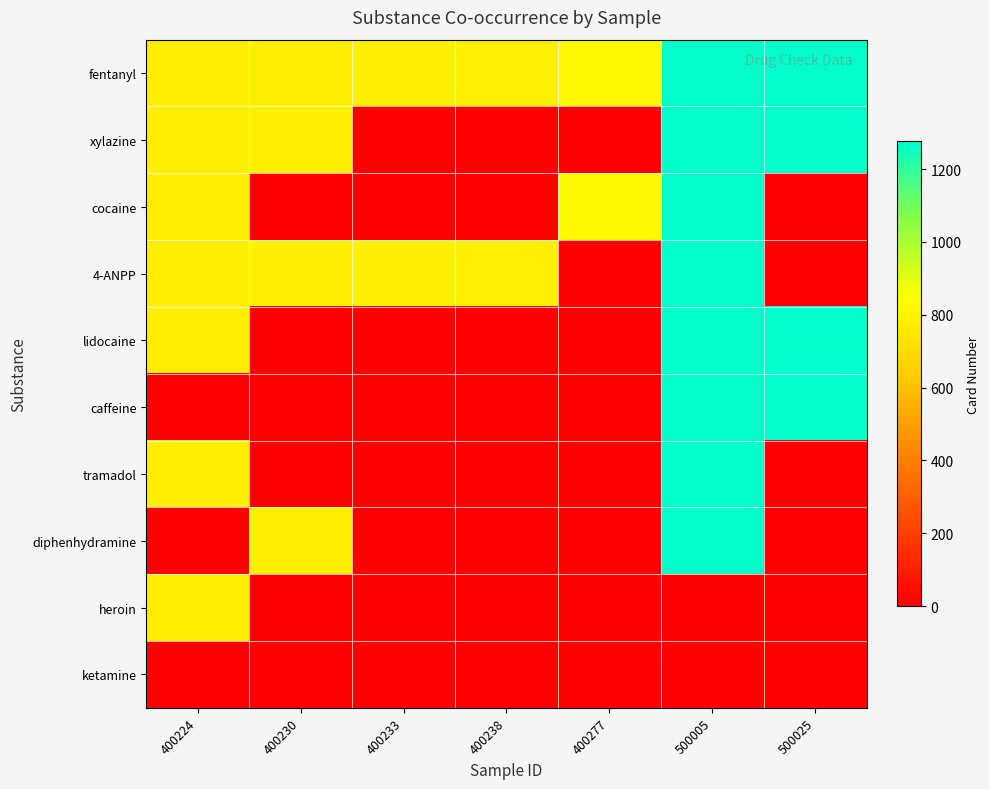

Reading left to right, what are all the values shown in this chart?

fentanyl: 400224=779	400230=779	400233=787	400238=792	400277=826	500005=1271	500025=1276
xylazine: 400224=779	400230=785	400233=0	400238=0	400277=0	500005=1271	500025=1276
cocaine: 400224=779	400230=0	400233=0	400238=0	400277=826	500005=1271	500025=0
4-ANPP: 400224=779	400230=785	400233=787	400238=792	400277=0	500005=1271	500025=0
lidocaine: 400224=779	400230=0	400233=0	400238=0	400277=0	500005=1271	500025=1276
caffeine: 400224=0	400230=0	400233=0	400238=0	400277=0	500005=1271	500025=1276
tramadol: 400224=779	400230=0	400233=0	400238=0	400277=0	500005=1271	500025=0
diphenhydramine: 400224=0	400230=785	400233=0	400238=0	400277=0	500005=1271	500025=0
heroin: 400224=779	400230=0	400233=0	400238=0	400277=0	500005=0	500025=0
ketamine: 400224=0	400230=0	400233=0	400238=0	400277=0	500005=0	500025=0